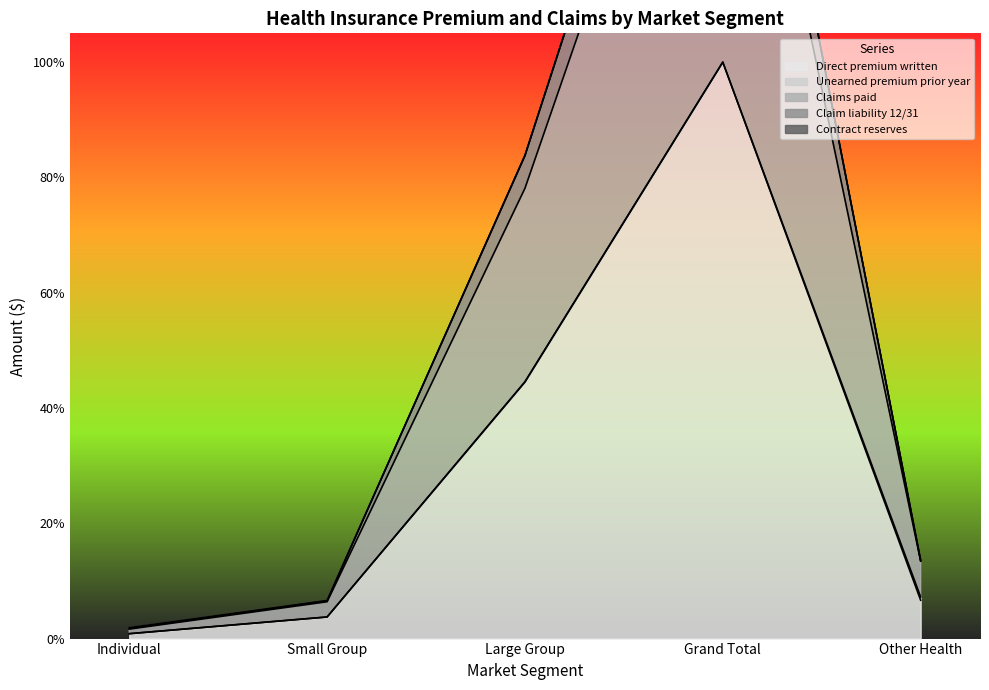

Which series has the largest total across all categories?

Claims paid